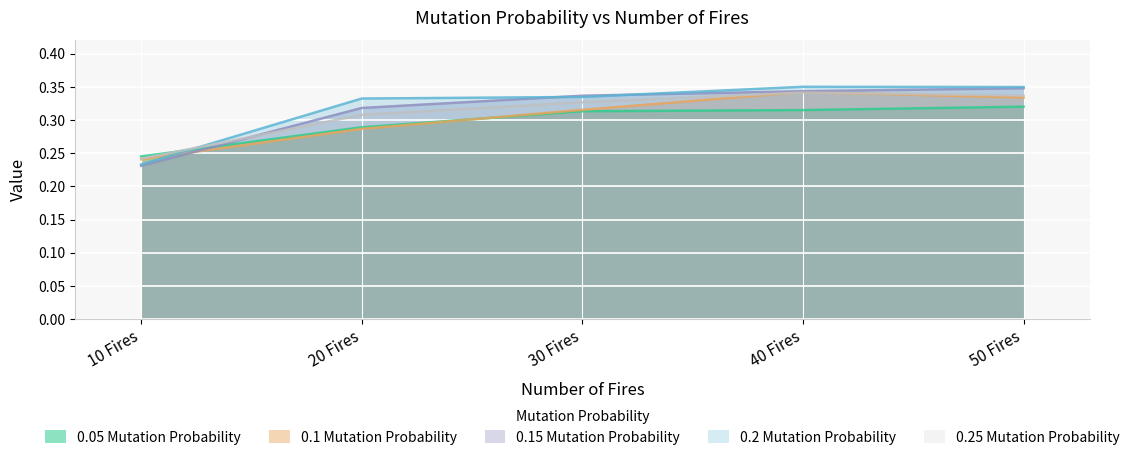

Count the 0.25 Mutation Probability values in the range 0 to 1.

5